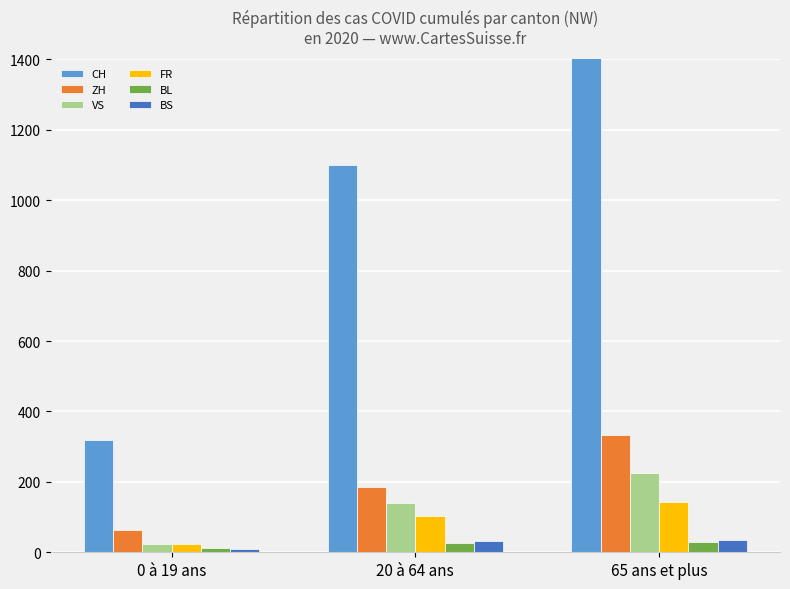

What is the difference between the maximum and minimum values in the CH series?

1427